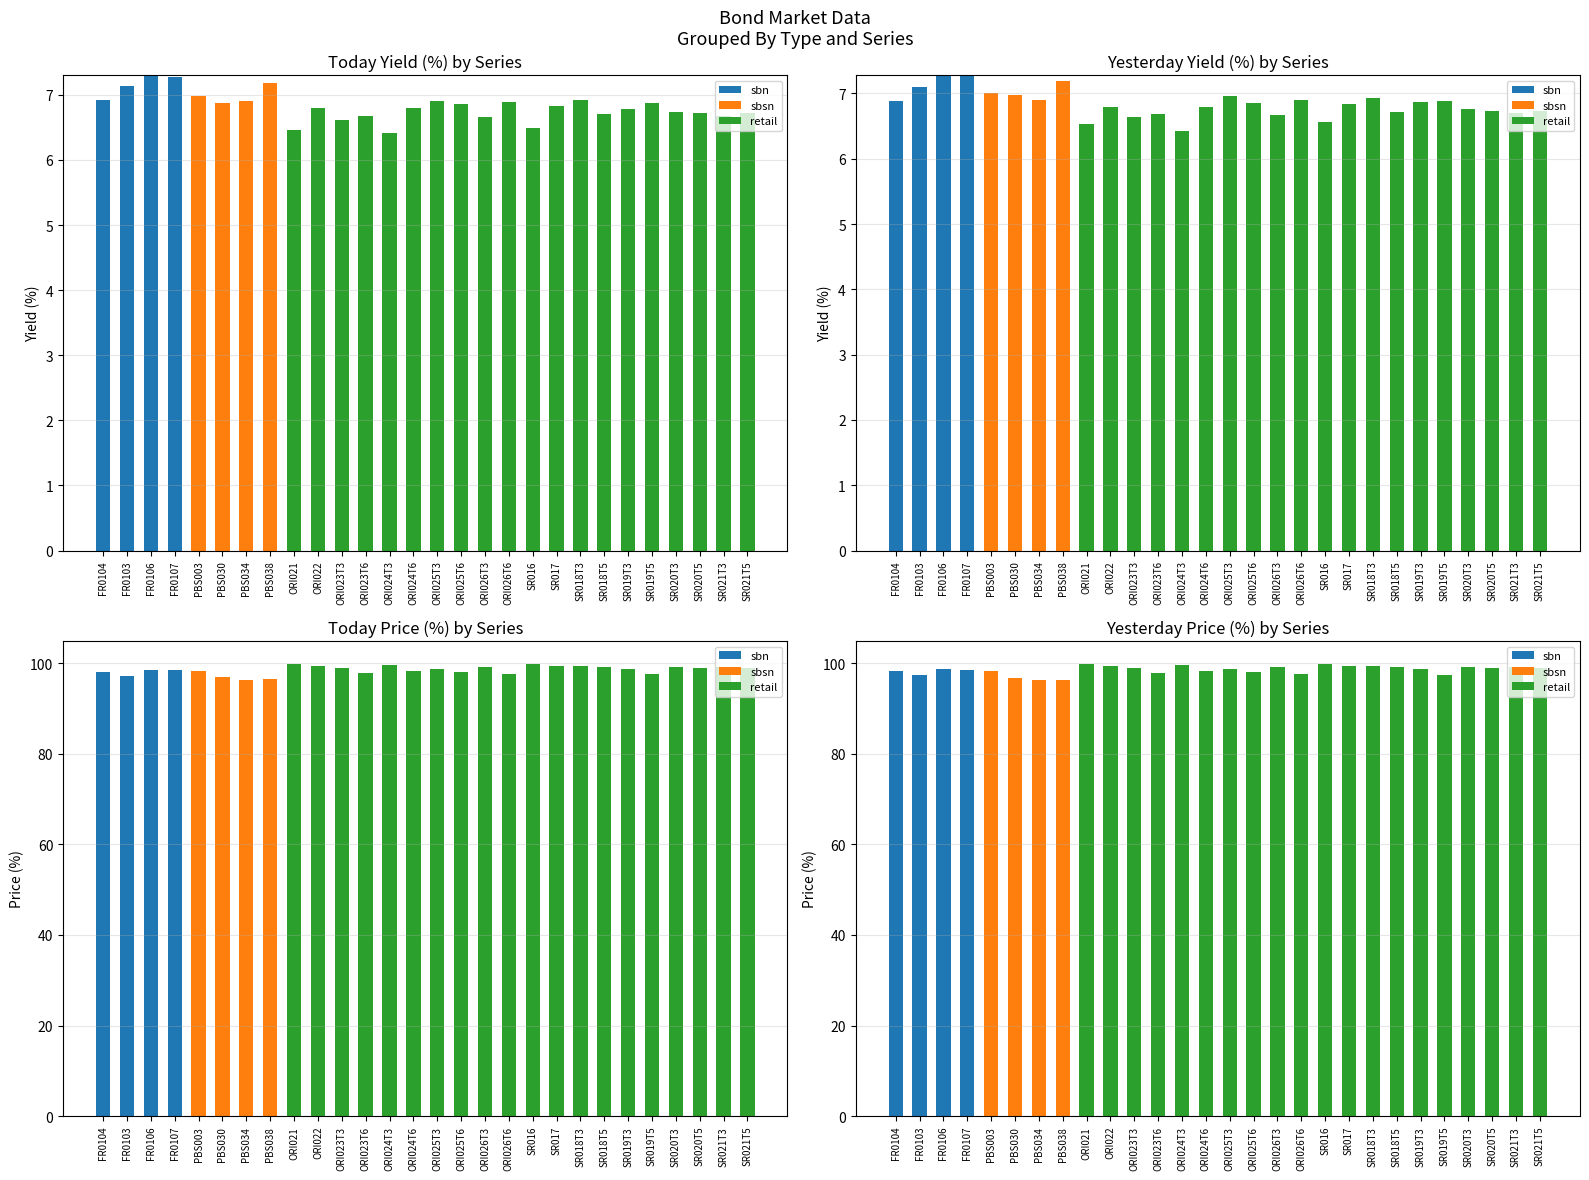

Are the bars grouped side by side (vs. stacked)?

Yes